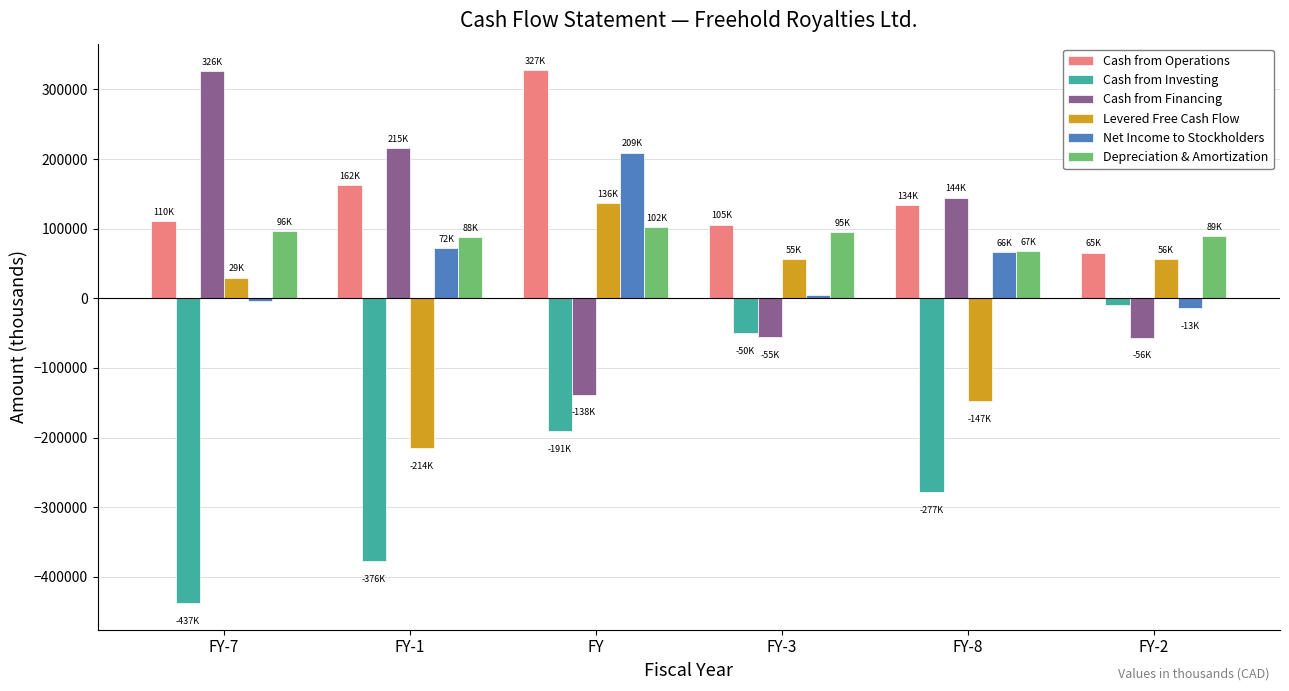

True or false: Depreciation & Amortization has a value of 44605 at FY.

False